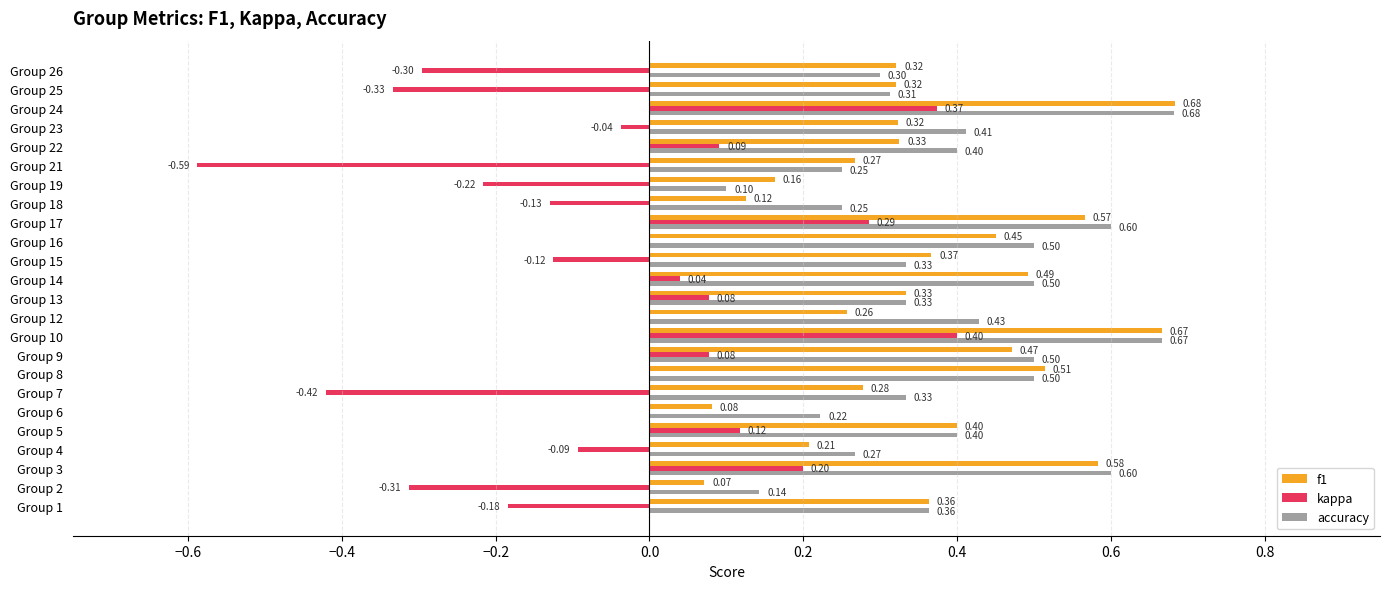

Where is accuracy nearest to the value 0?

Group 19